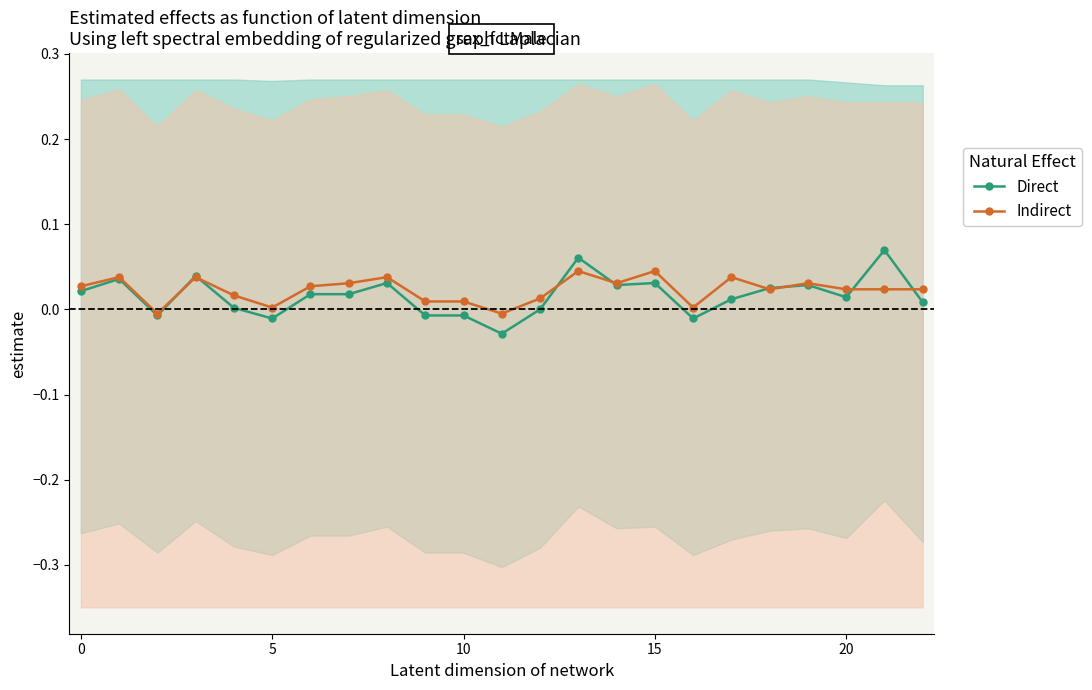

What are all the series names shown in the legend?

Direct, Indirect